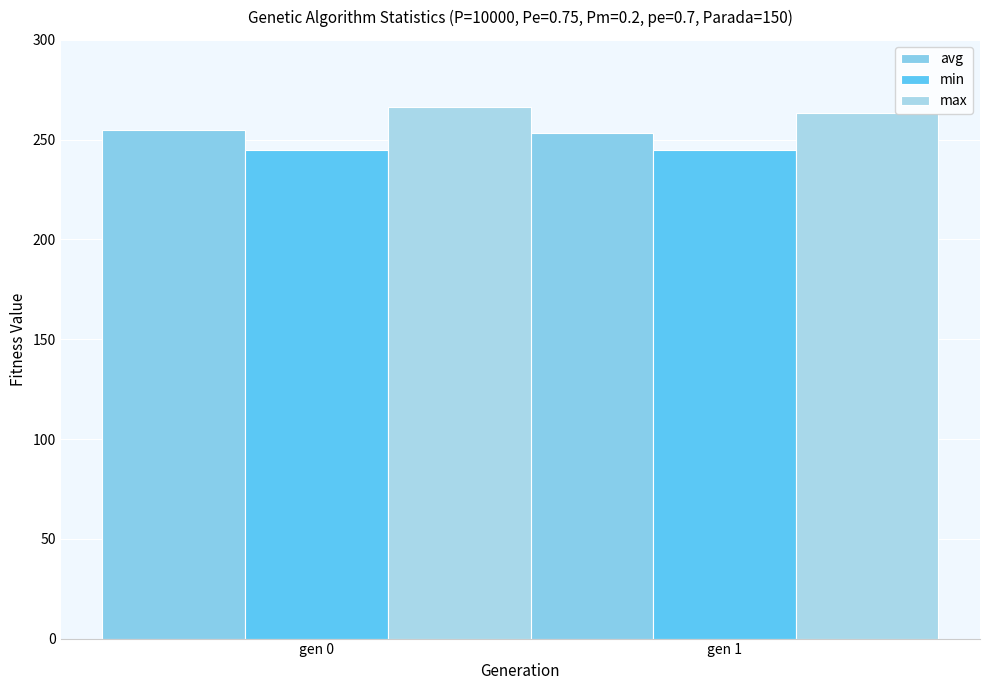

What is the sum of all max values?

529.5